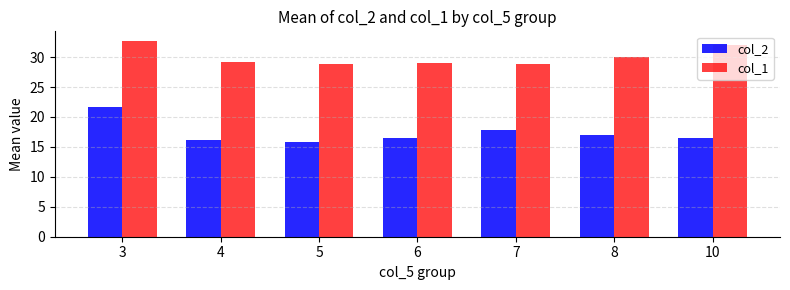

At which category does the chart reach its minimum across all series?

5